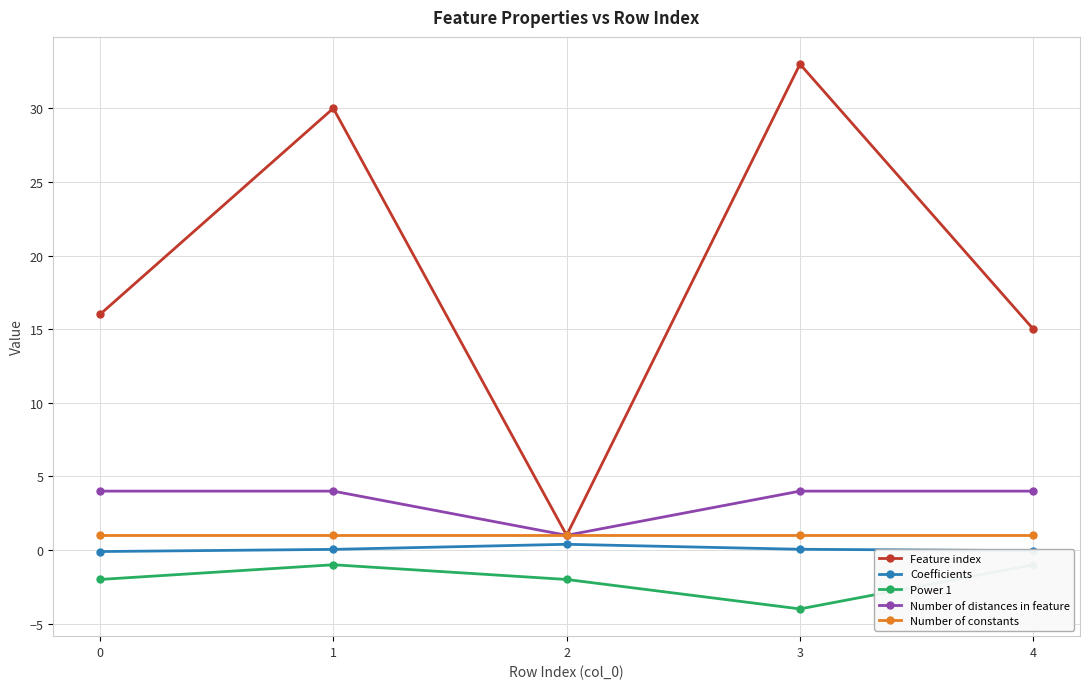

How many values in the Coefficients series are below 0?

2